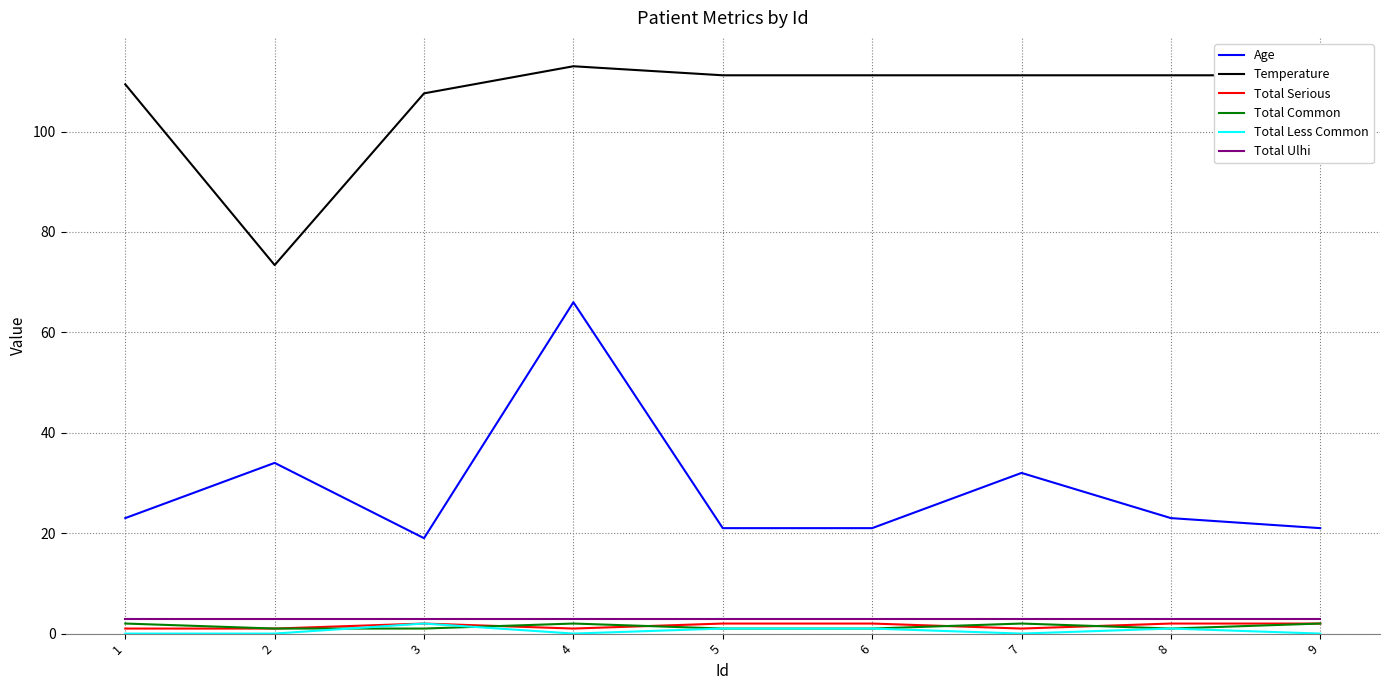

True or false: Temperature and Total Ulhi intersect in this chart.

False